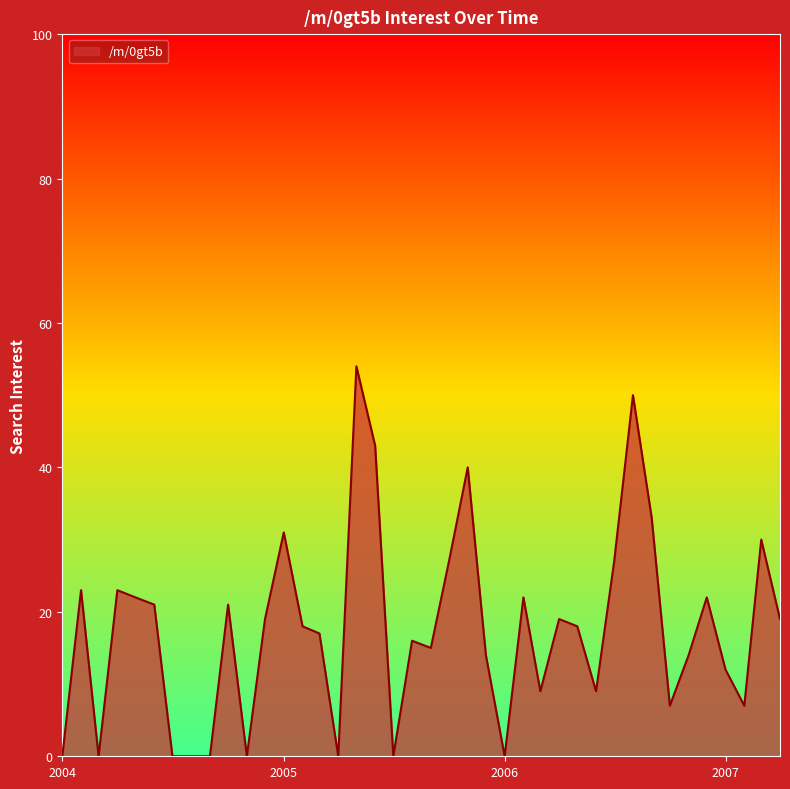

What is the difference between the maximum and minimum values?

54